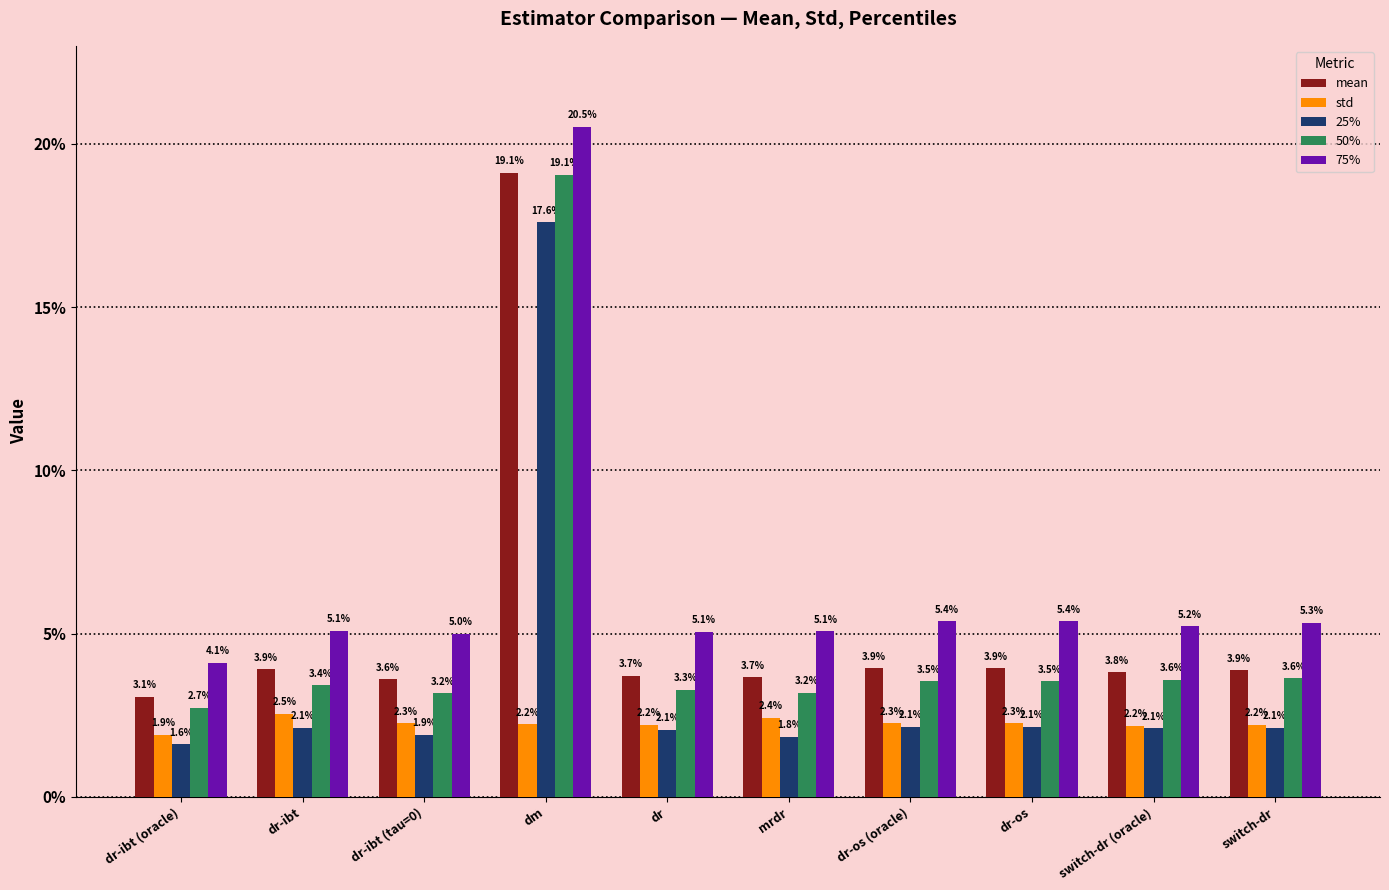

List the labels in order of 50% value, smallest first.

dr-ibt (oracle), dr-ibt (tau=0), mrdr, dr, dr-ibt, dr-os (oracle), dr-os, switch-dr (oracle), switch-dr, dm